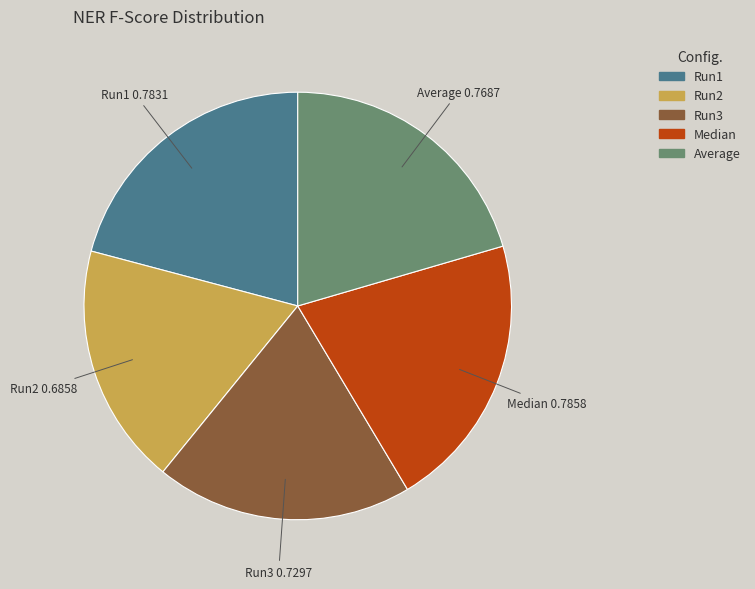

Is there a majority slice in this chart?

No